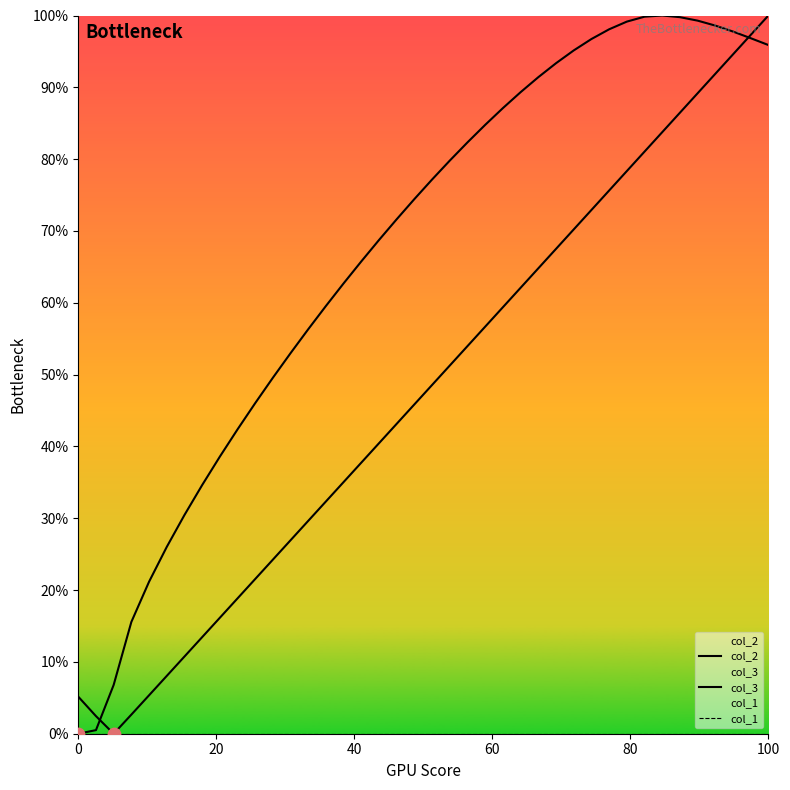

Which series has the widest spread of Y values?

col_2